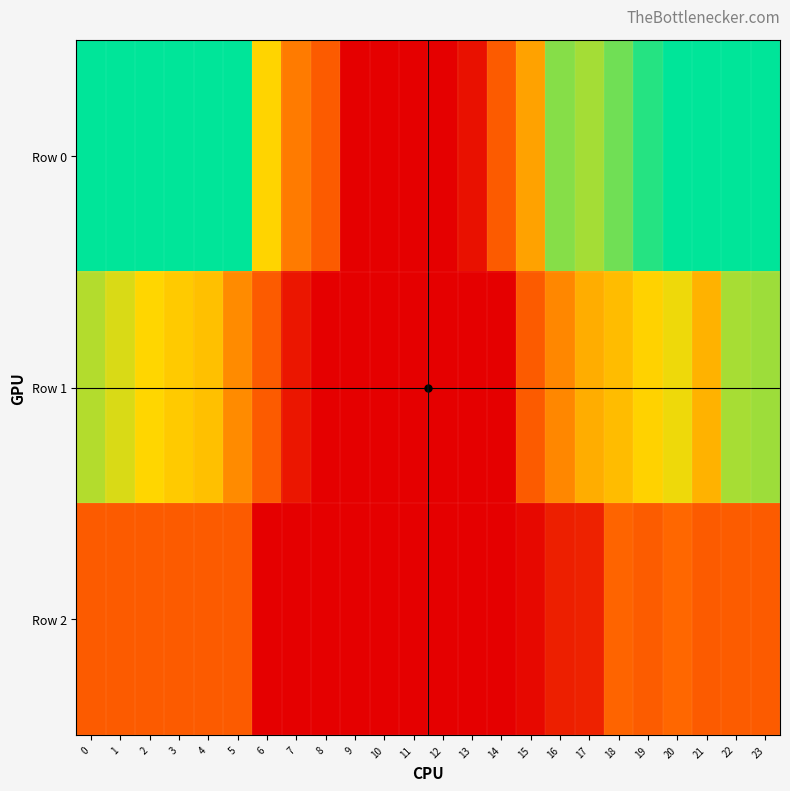

What is the total value across all series at 21?

1854.8